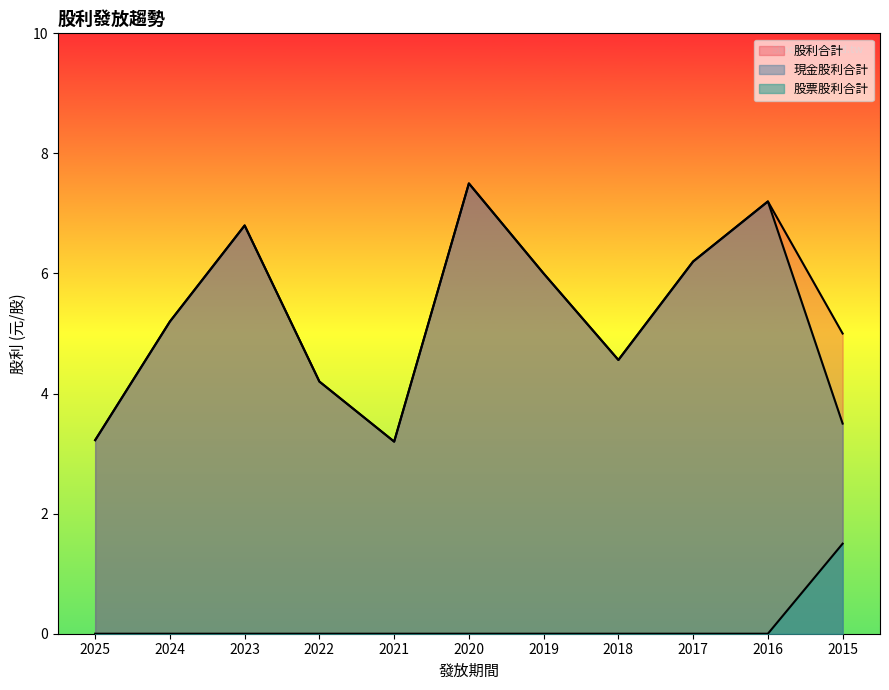

What is the average value of the 現金股利合計 series?

5.2